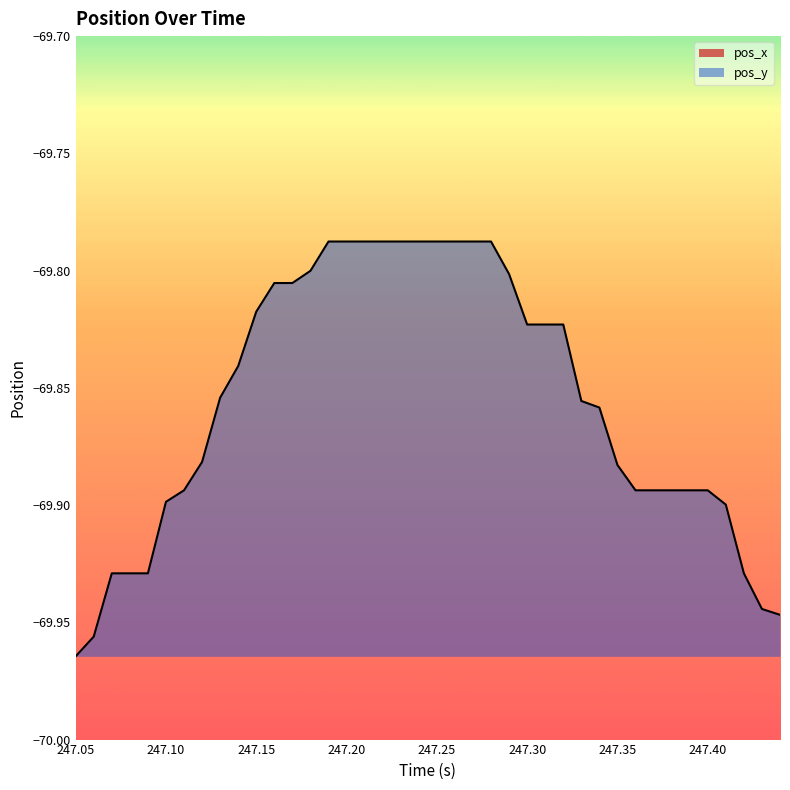

Which label corresponds to the smallest value in the chart?

247.05